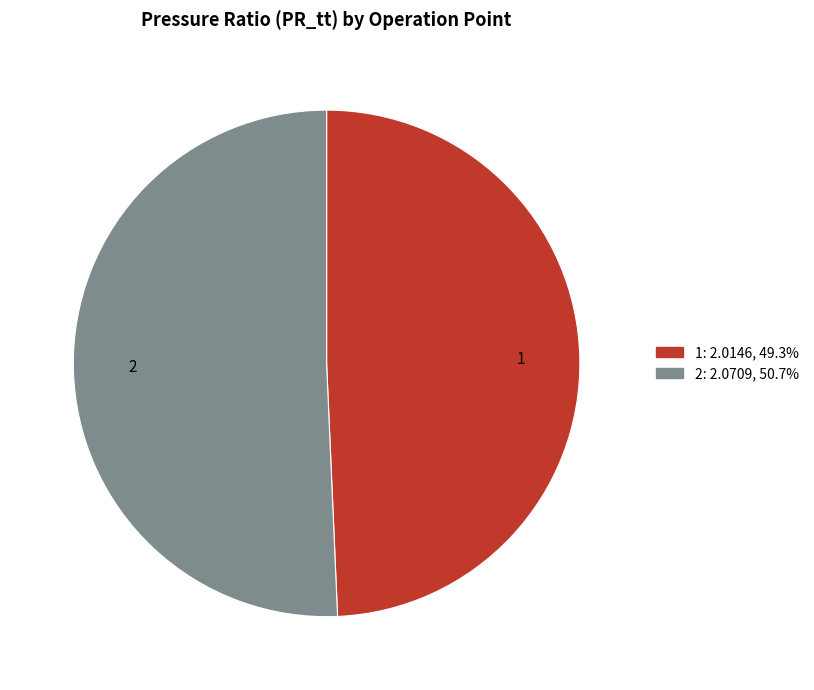

Rank the categories by value from lowest to highest.

1, 2